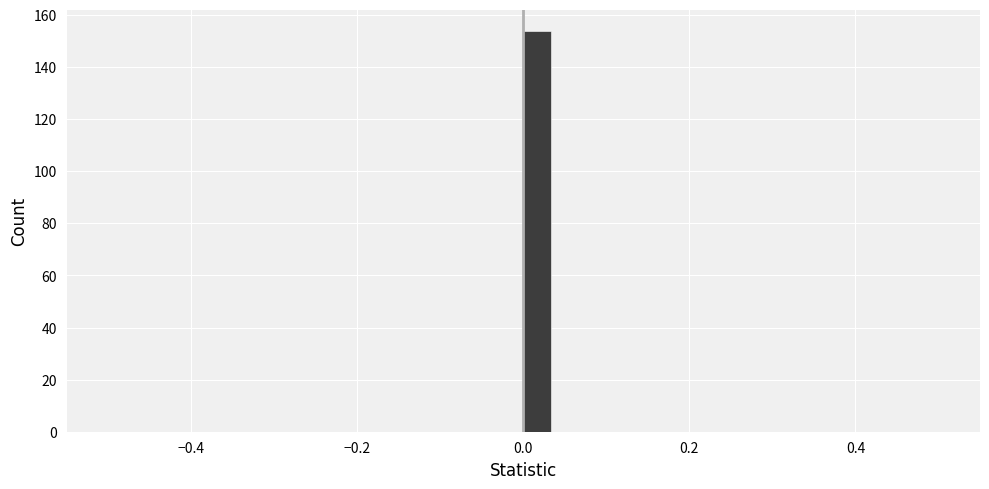

Read against the x-axis, roughly where is the centre of the tallest bar?

0.02